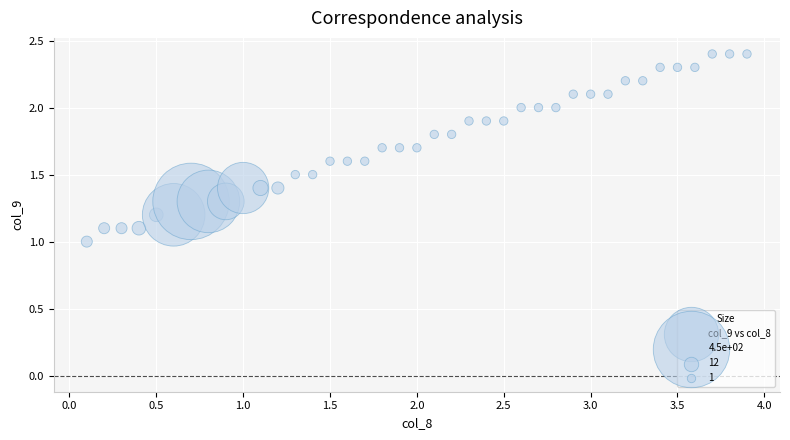

What is the range of X values (max minus min)?

3.8